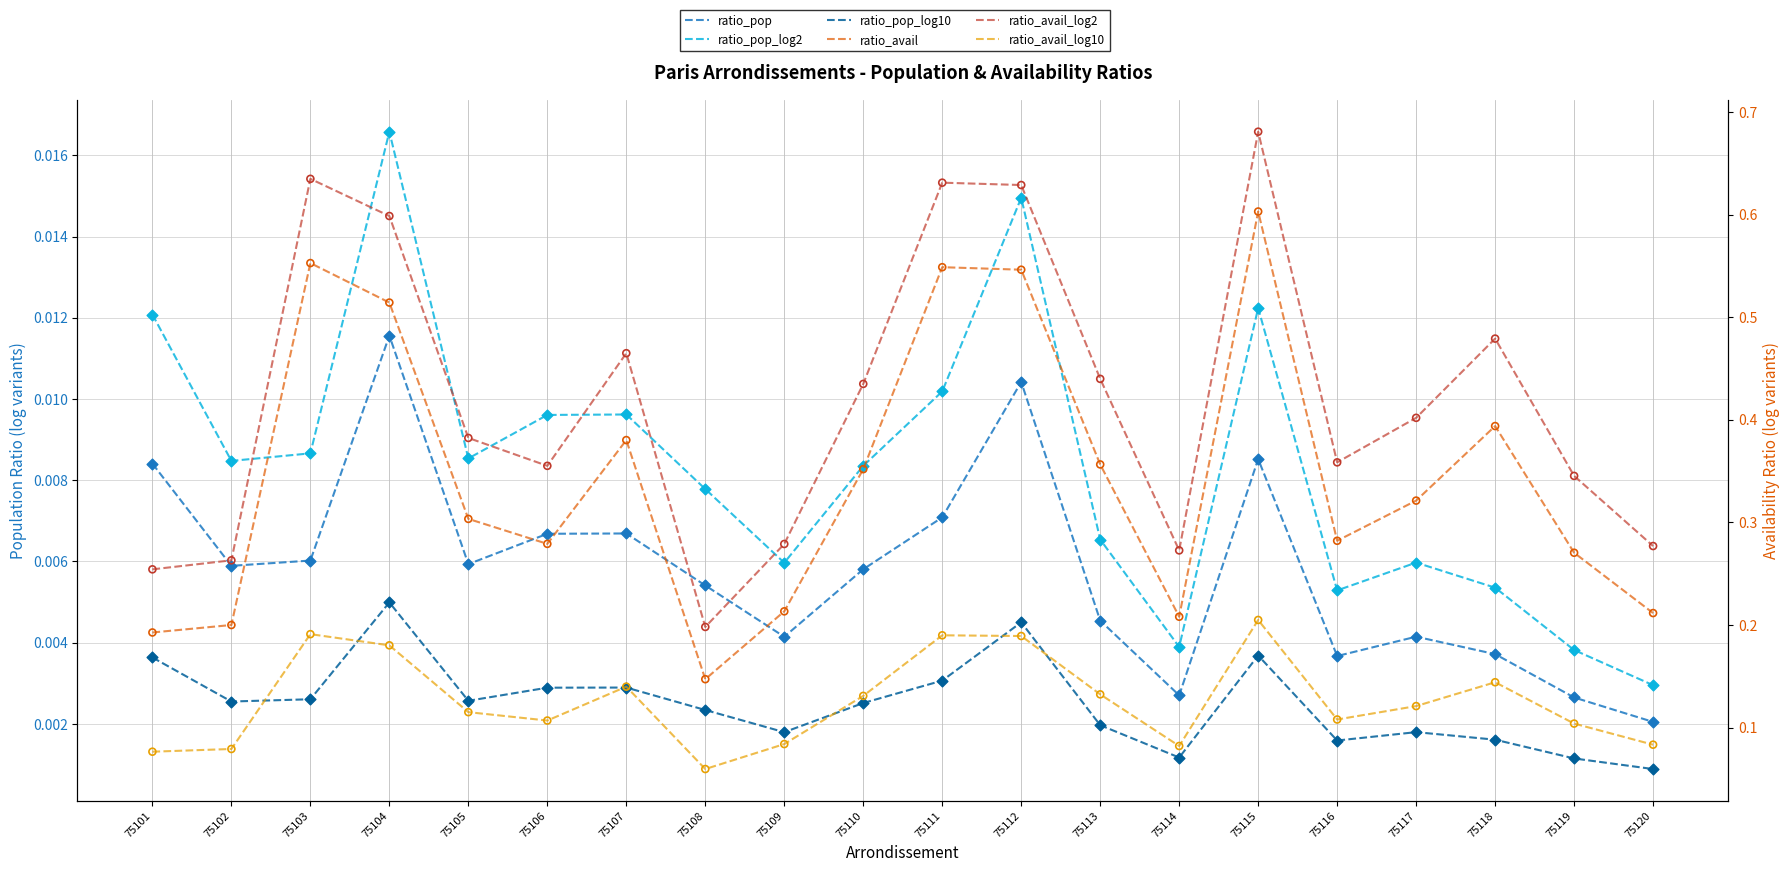

At how many categories does at least one series exceed 0?

20